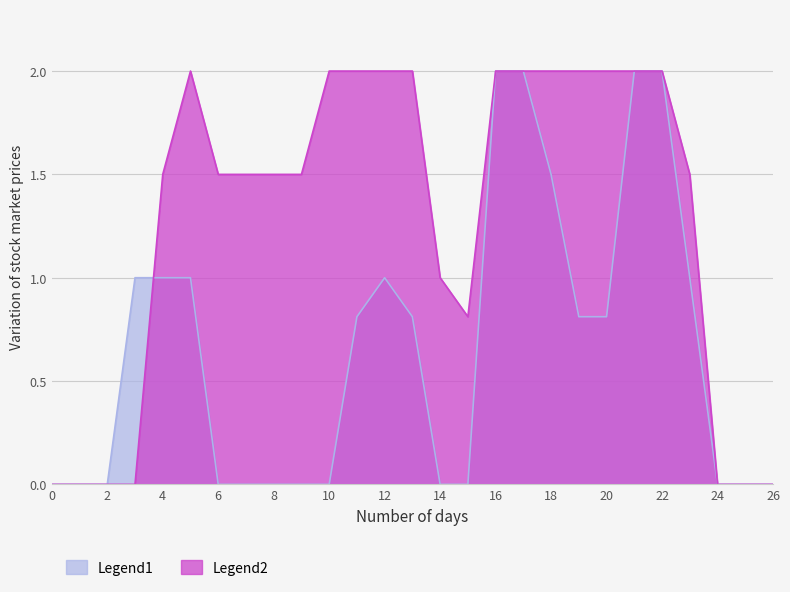

What is the maximum value shown in the chart?

2.0